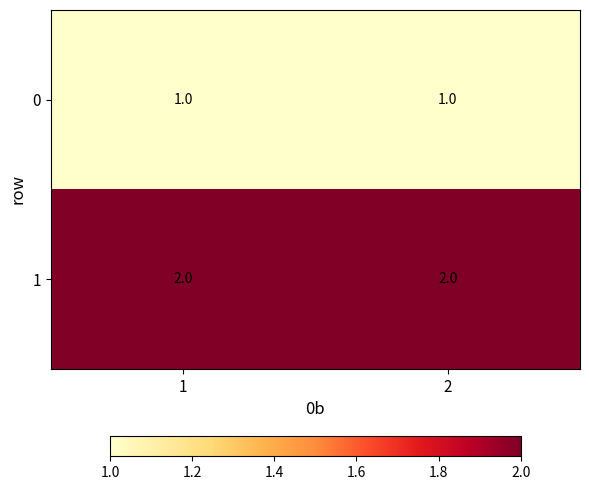

What is the sum of the 1 values at 1 and 2?

4